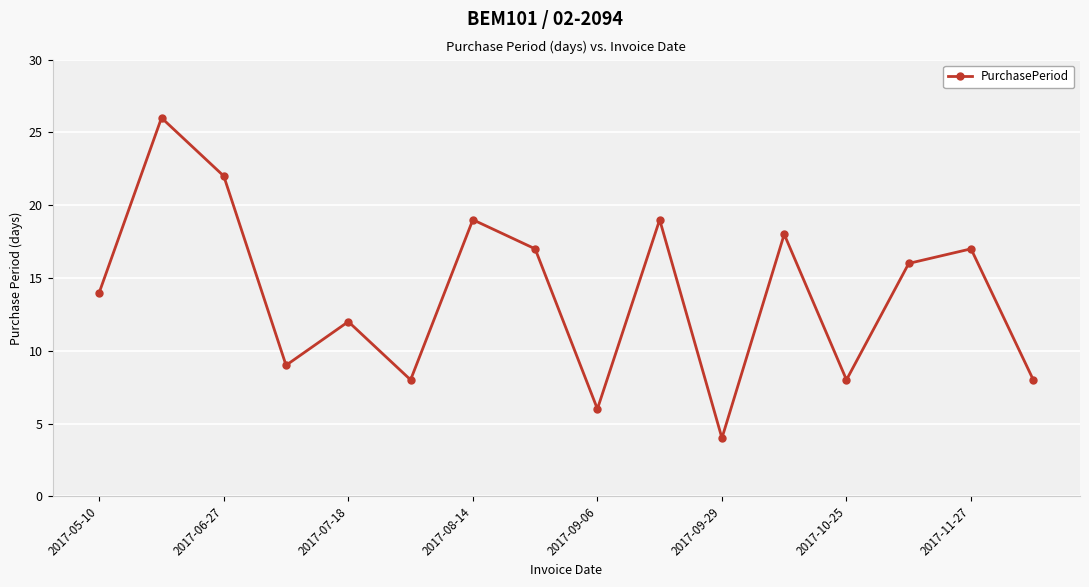

How many values are below 16?

8